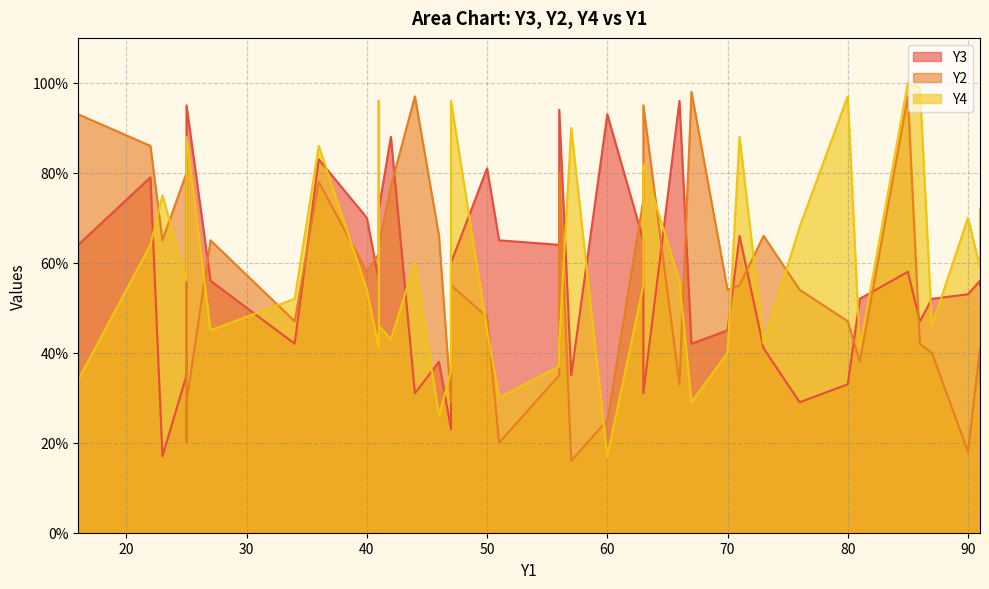

At which category is the sum across all series the highest?

85